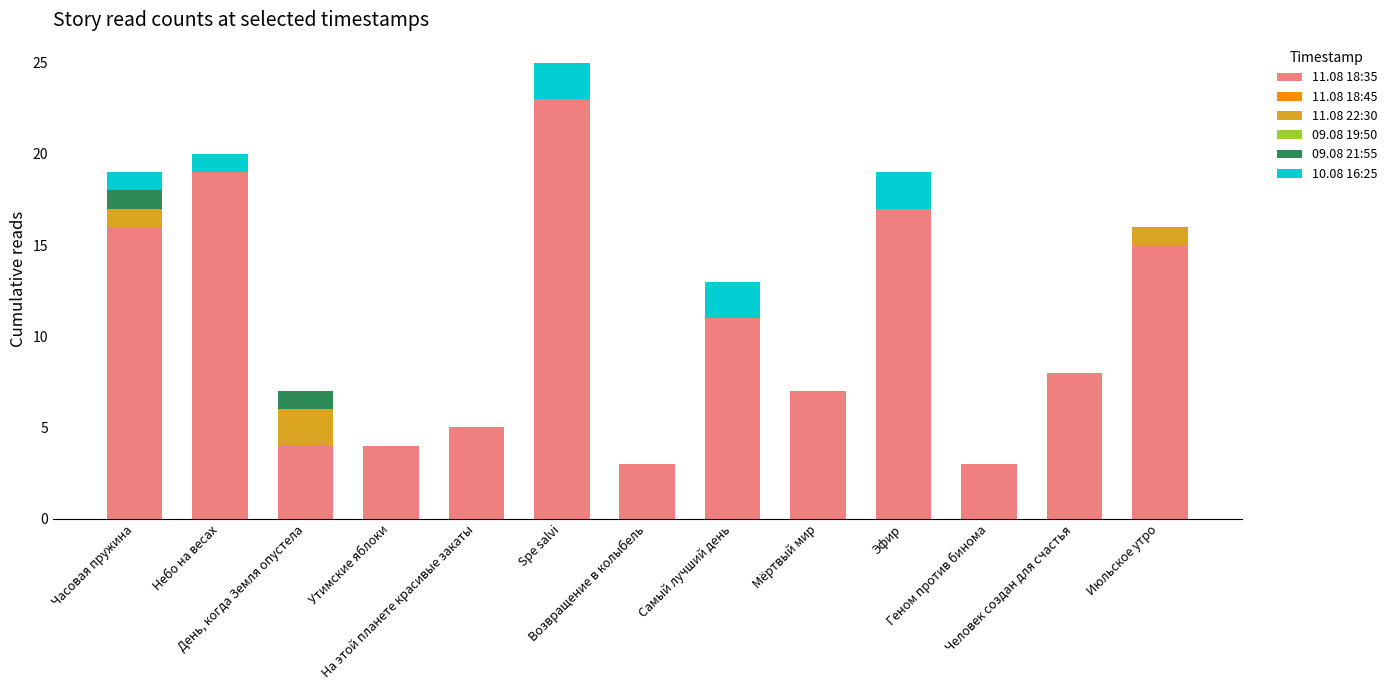

What is the label of the 11th bar from the left?

Геном против бинома